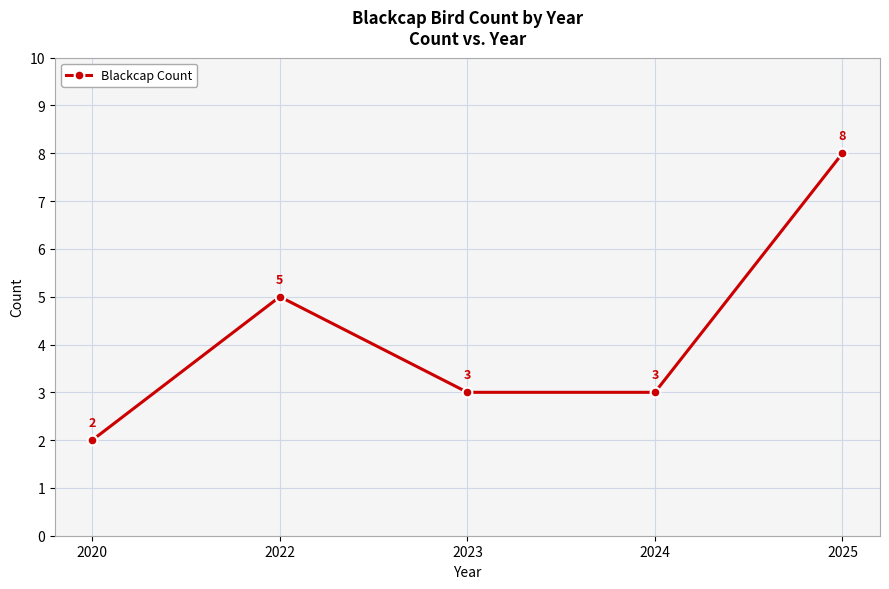

How many values are below 3?

1